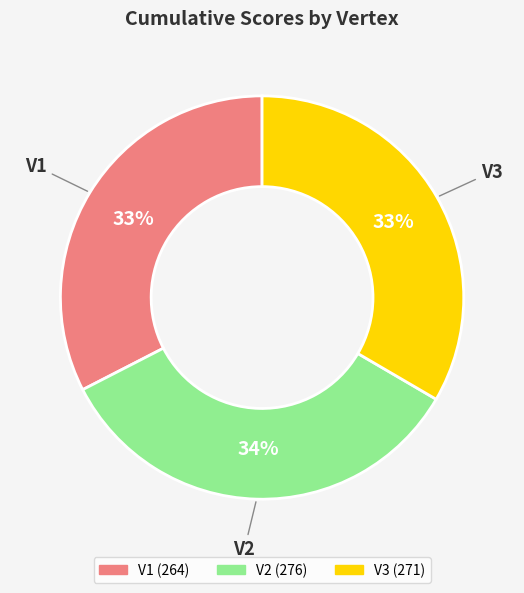

To the nearest percent, what is the average slice percentage?

33%